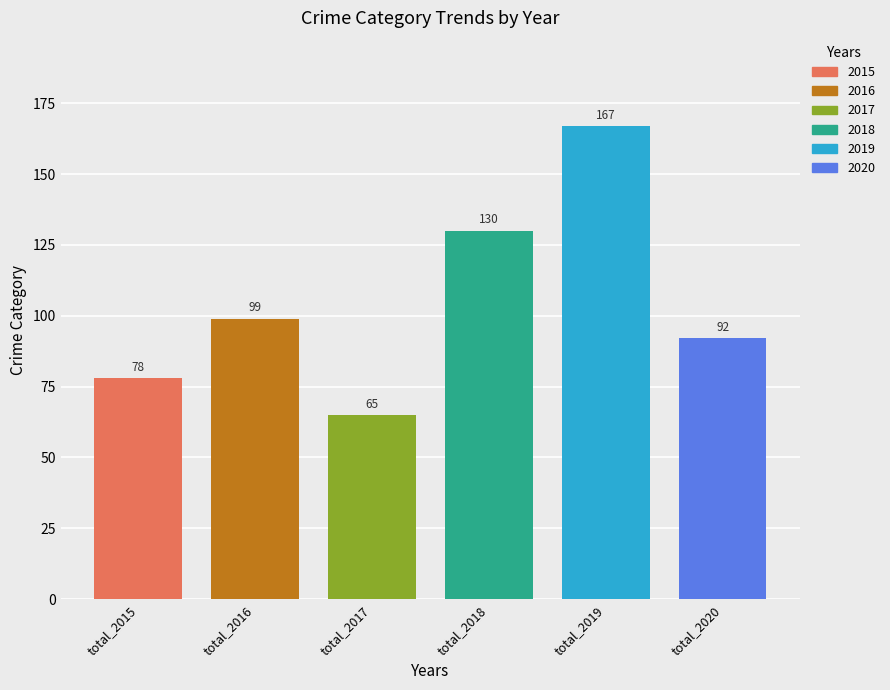

What are all the series names shown in the legend?

2015, 2016, 2017, 2018, 2019, 2020